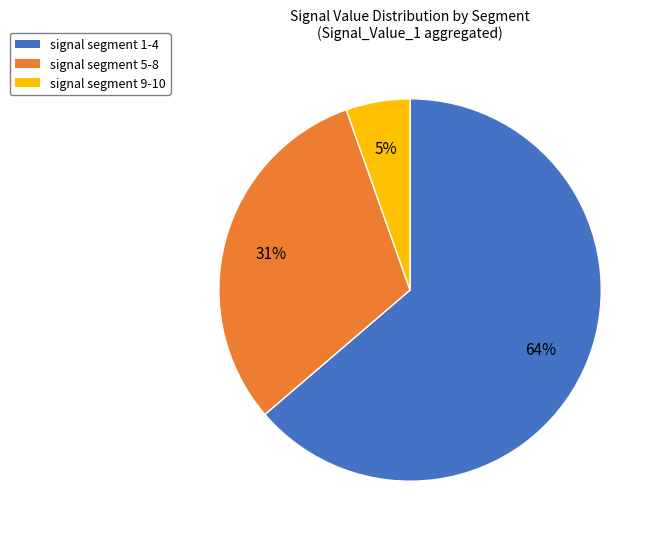

To the nearest percent, what percentage of the pie is signal segment 5-8?

31%